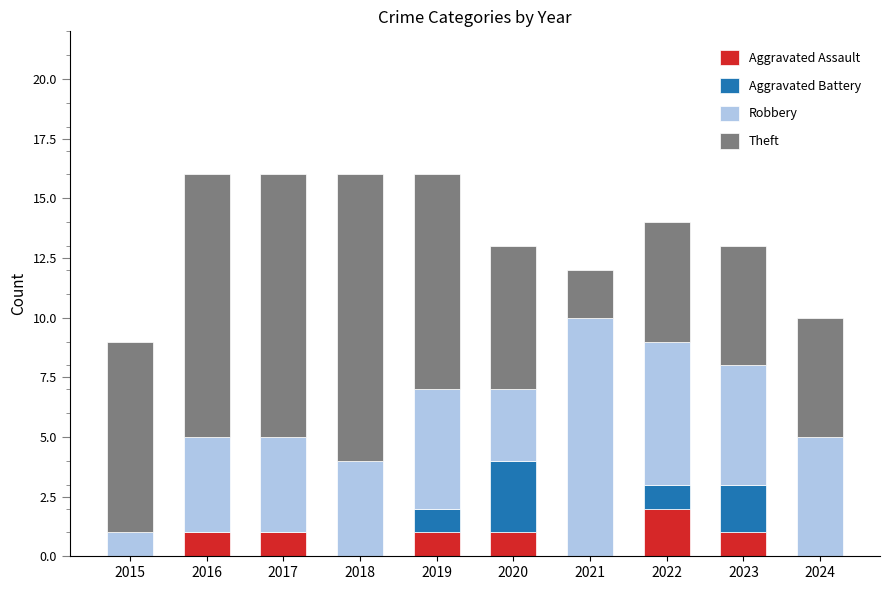

Are the bars grouped side by side (vs. stacked)?

No